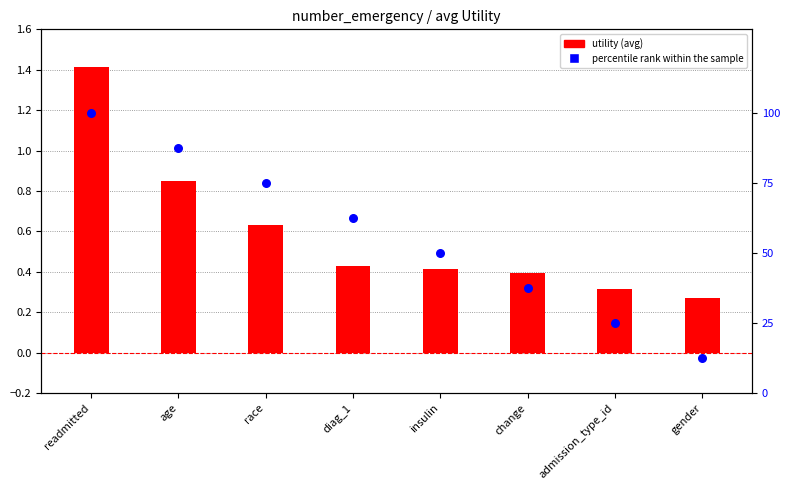

What are all the series names shown in the legend?

utility (avg), percentile rank within the sample